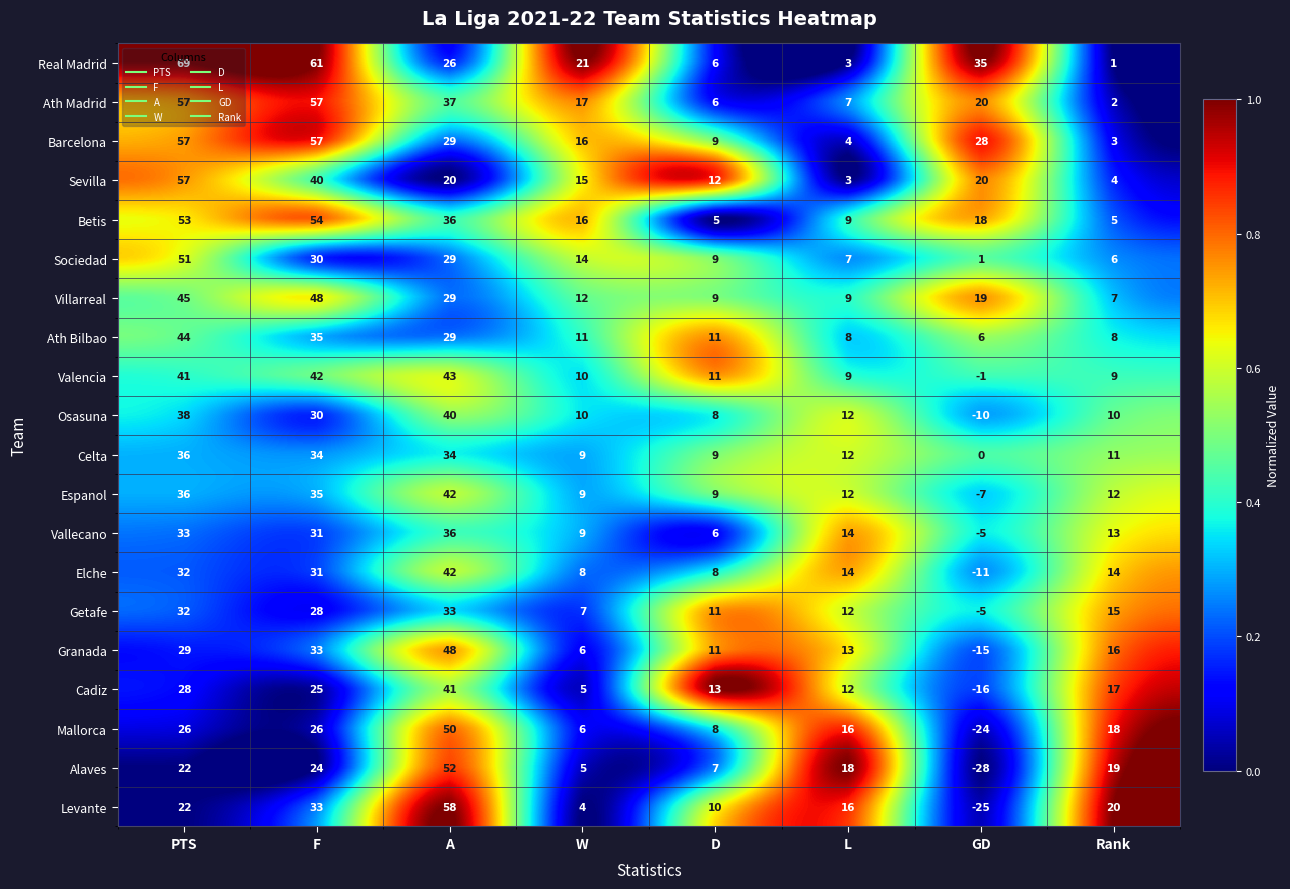

Rank the categories by Alaves value from lowest to highest.

GD, W, D, L, Rank, PTS, F, A